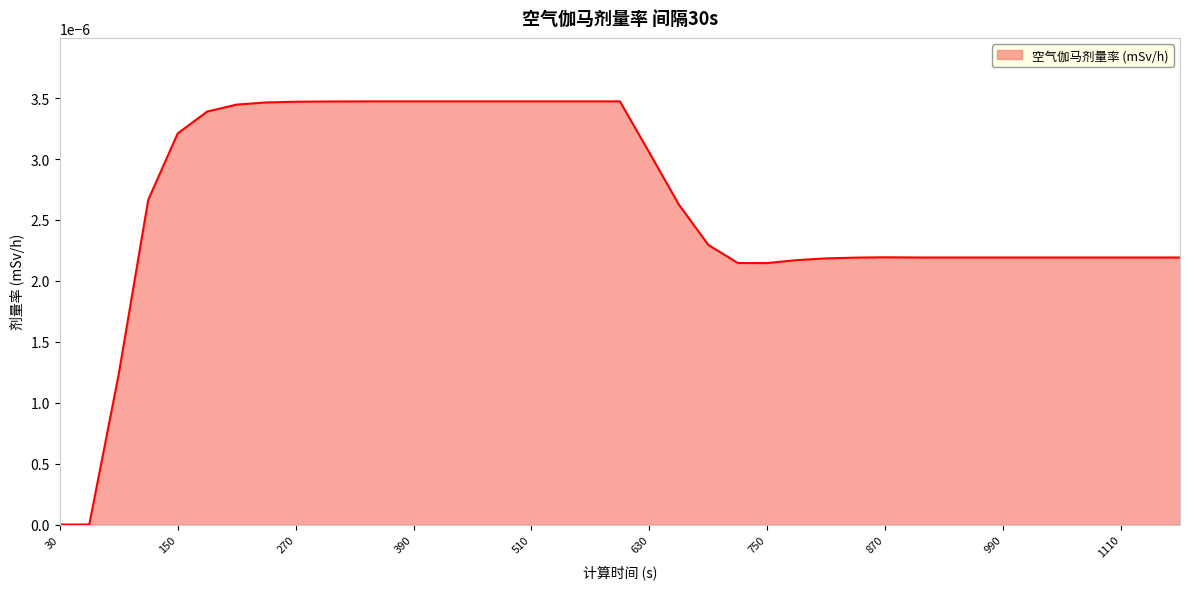

How many lines are shown in the chart?

1